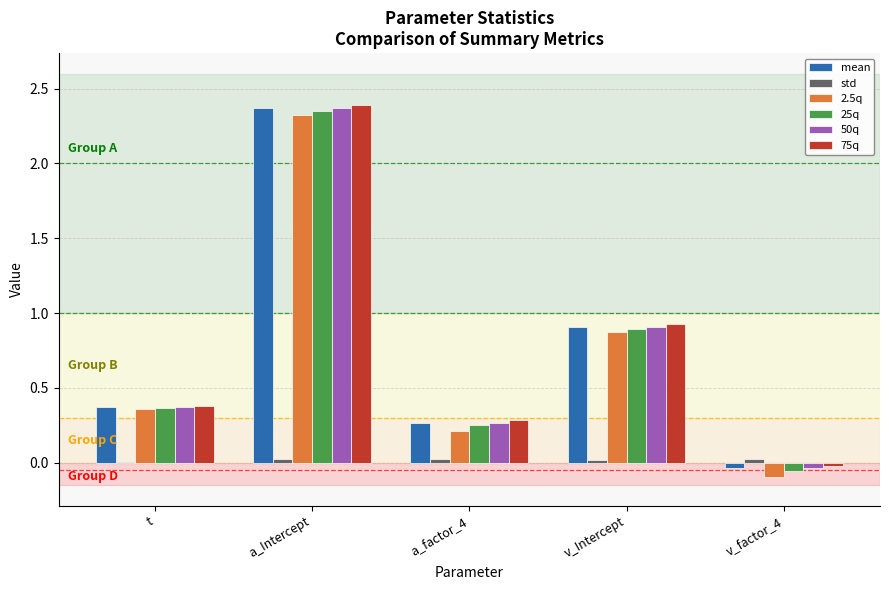

Is the value of 75q at a_factor_4 greater than the value of 2.5q at v_factor_4?

Yes